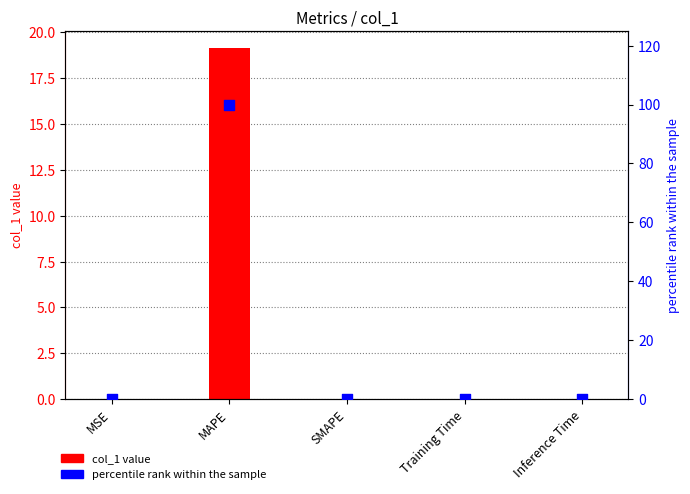

Which series contains the lowest Y value?

col_1 value